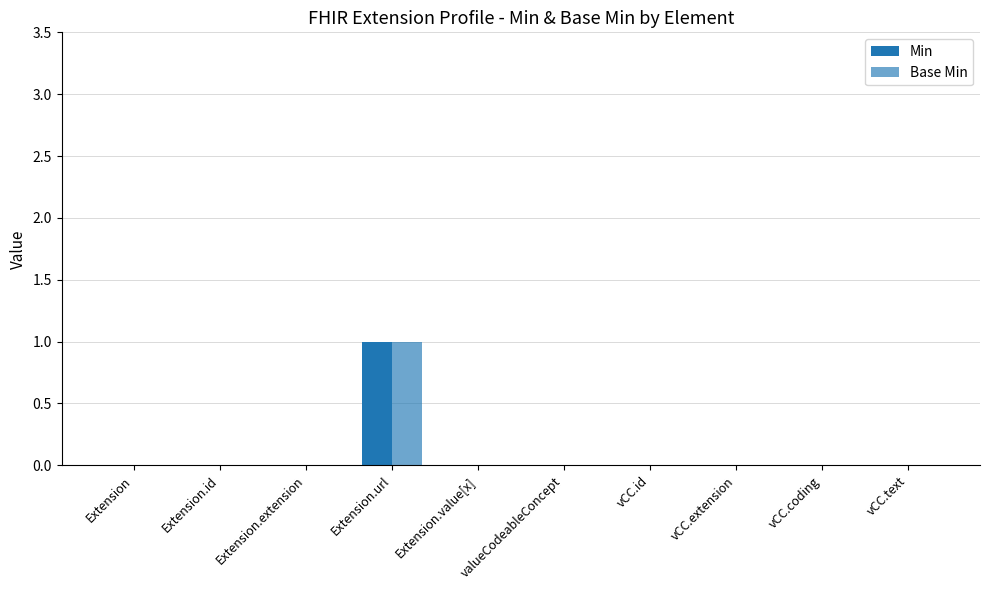

Reading right to left, what are all the values shown in this chart?

Min: vCC.text=0	vCC.coding=0	vCC.extension=0	vCC.id=0	valueCodeableConcept=0	Extension.value[x]=0	Extension.url=1	Extension.extension=0	Extension.id=0	Extension=0
Base Min: vCC.text=0	vCC.coding=0	vCC.extension=0	vCC.id=0	valueCodeableConcept=0	Extension.value[x]=0	Extension.url=1	Extension.extension=0	Extension.id=0	Extension=0